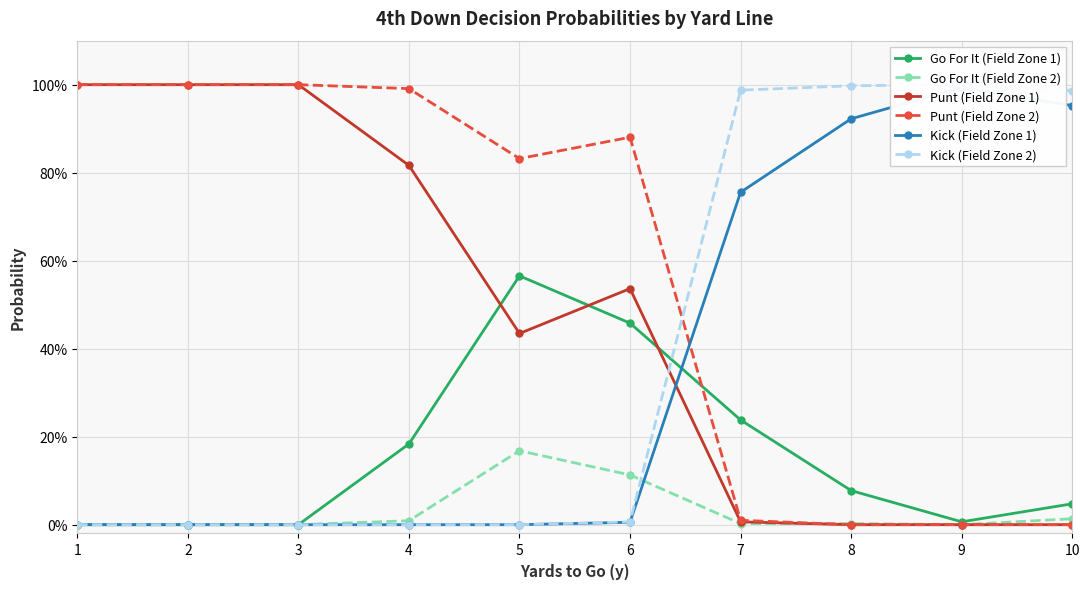

Between 1 and 2, which series saw the biggest shift?

Go For It (Field Zone 1)